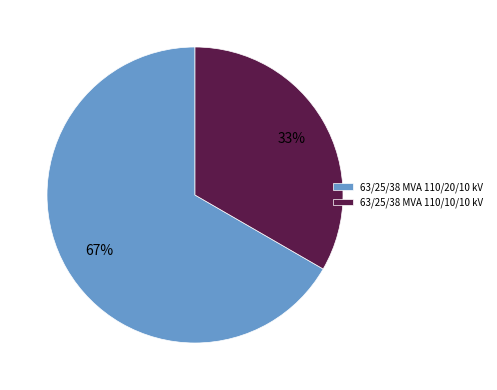

Do 63/25/38 MVA 110/10/10 kV and 63/25/38 MVA 110/20/10 kV together represent more than half of the pie?

Yes